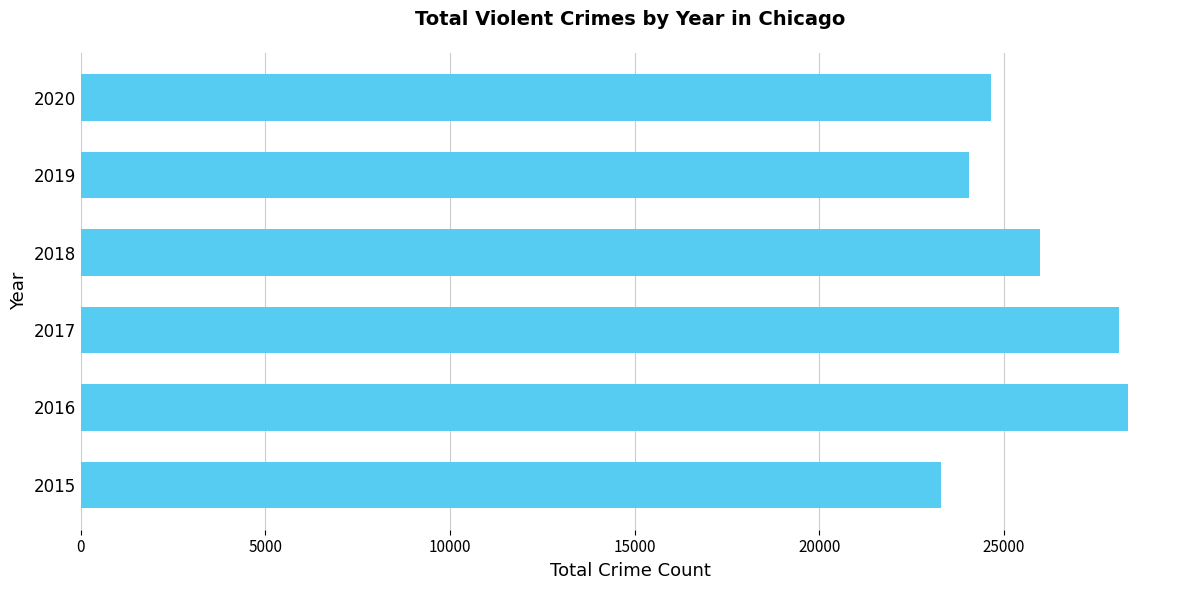

Read the value at 2015, to the nearest 100.

23300